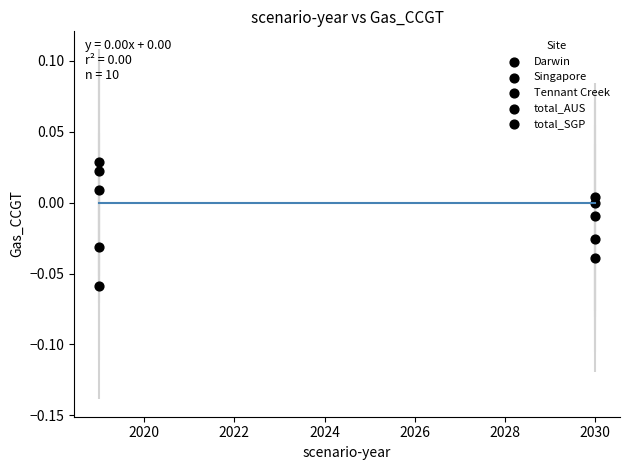

How many points are shown in the scatter plot?

10